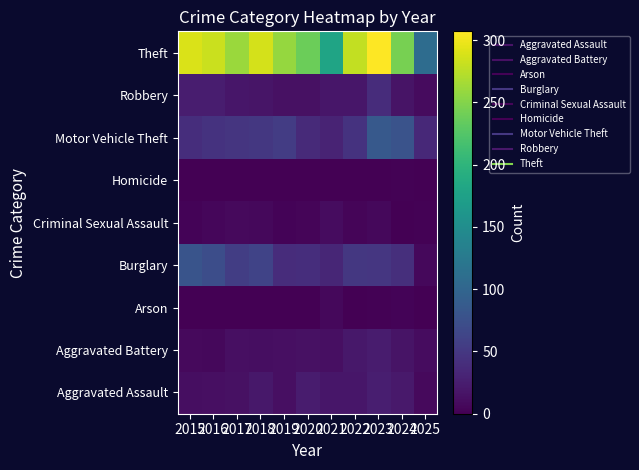

Which has a higher value, 2022 or 2016?

2022